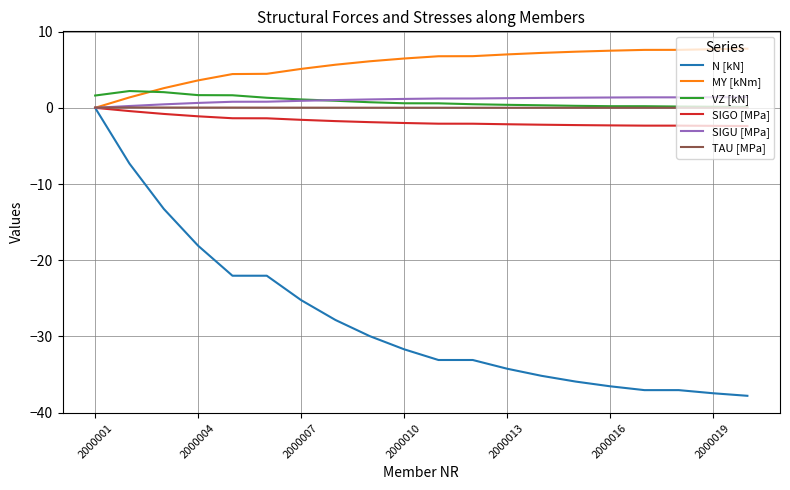

Which series has the largest total across all categories?

MY [kNm]